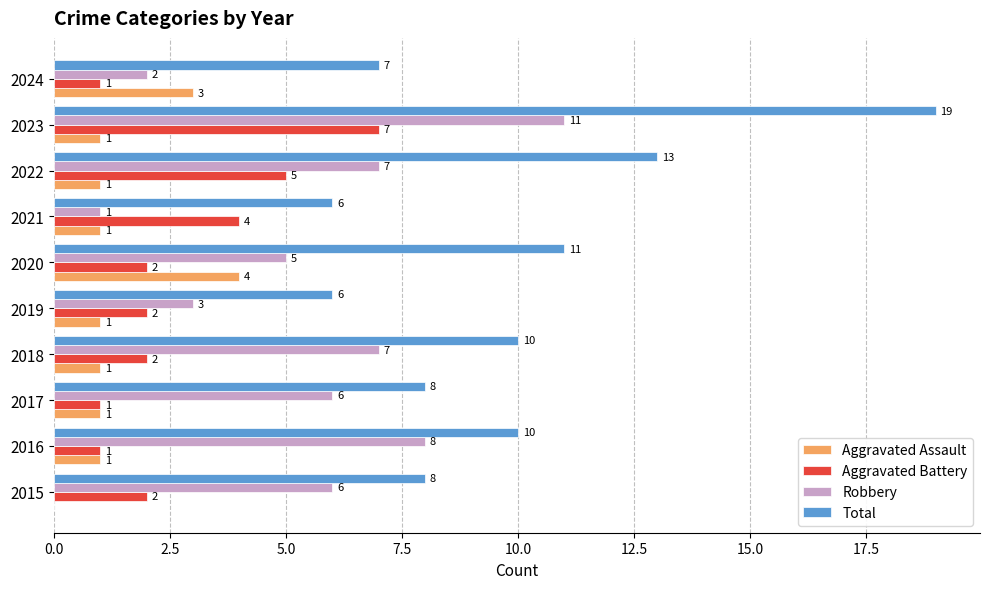

Between 2020 and 2023, which series saw the biggest shift?

Total